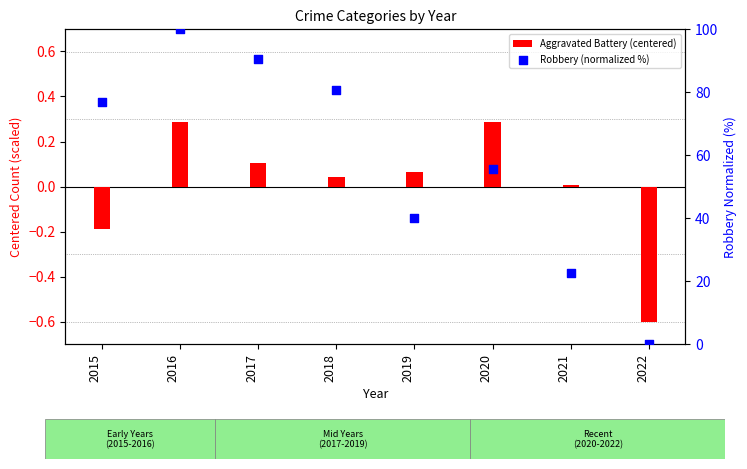

What is the total value across all series at 2018?

80.7